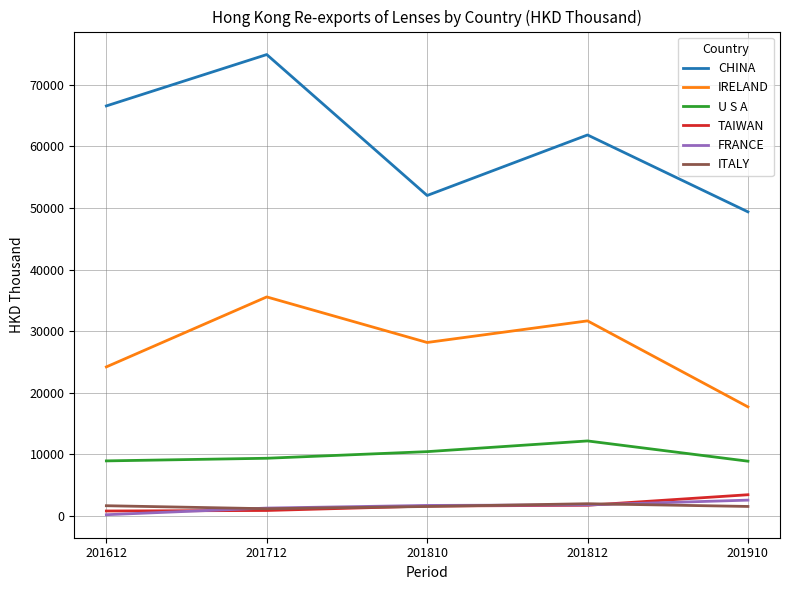

Between 201810 and 201910, which series saw the biggest shift?

IRELAND